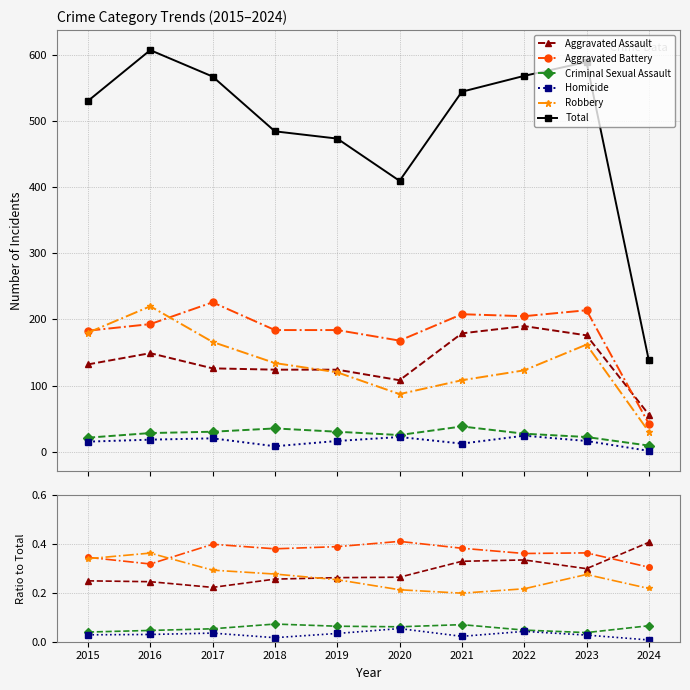

Reading left to right, extract all data points from this chart.

Aggravated Assault: 2015=0.2	2016=0.2	2017=0.2	2018=0.3	2019=0.3	2020=0.3	2021=0.3	2022=0.3	2023=0.3	2024=0.4
Aggravated Battery: 2015=0.3	2016=0.3	2017=0.4	2018=0.4	2019=0.4	2020=0.4	2021=0.4	2022=0.4	2023=0.4	2024=0.3
Criminal Sexual Assault: 2015=0.0	2016=0.0	2017=0.1	2018=0.1	2019=0.1	2020=0.1	2021=0.1	2022=0.0	2023=0.0	2024=0.1
Homicide: 2015=0.0	2016=0.0	2017=0.0	2018=0.0	2019=0.0	2020=0.1	2021=0.0	2022=0.0	2023=0.0	2024=0.0
Robbery: 2015=0.3	2016=0.4	2017=0.3	2018=0.3	2019=0.3	2020=0.2	2021=0.2	2022=0.2	2023=0.3	2024=0.2
Total: 2015=531.0	2016=608.0	2017=568.0	2018=485.0	2019=474.0	2020=410.0	2021=545.0	2022=569.0	2023=590.0	2024=138.0